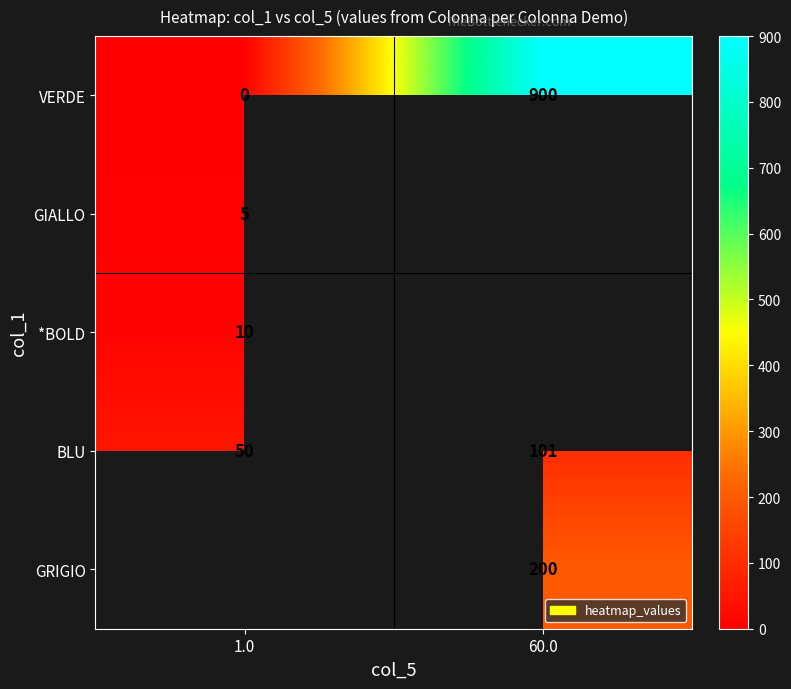

At how many categories does at least one series exceed 758?

1